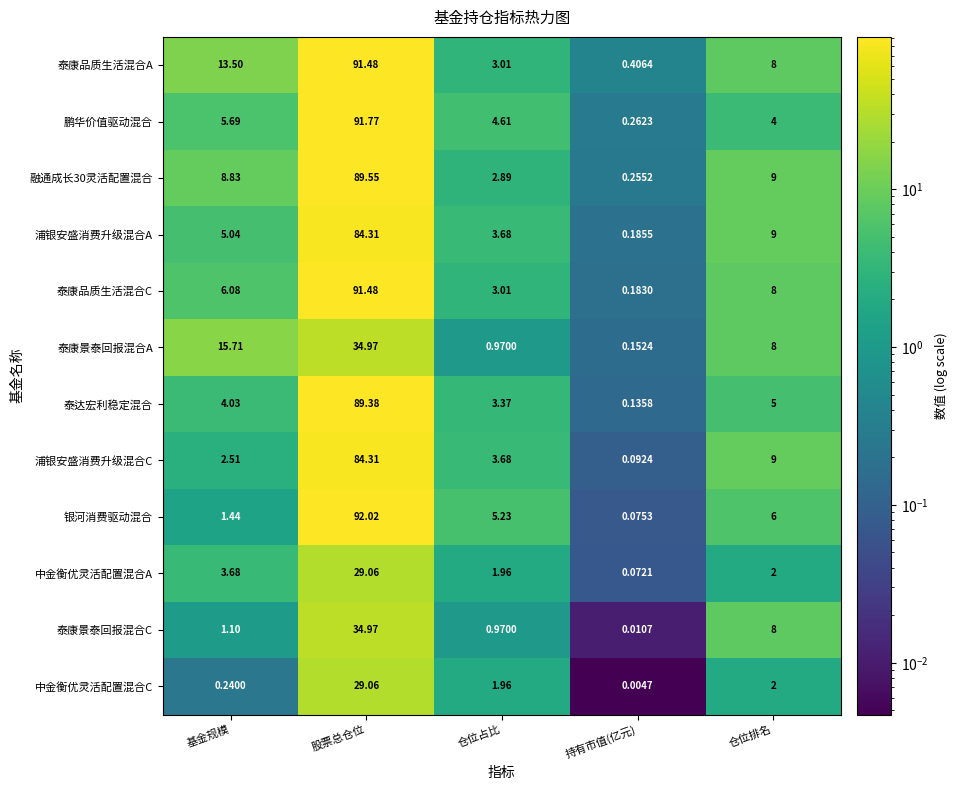

Between 仓位占比 and 持有市值(亿元), which series saw the biggest shift?

银河消费驱动混合